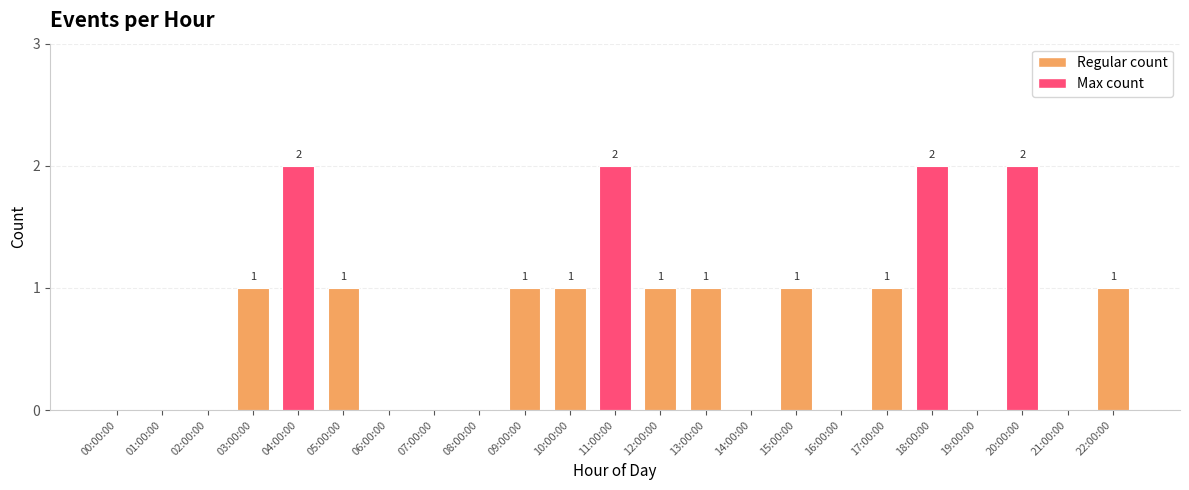

What is the sum of all values?

17